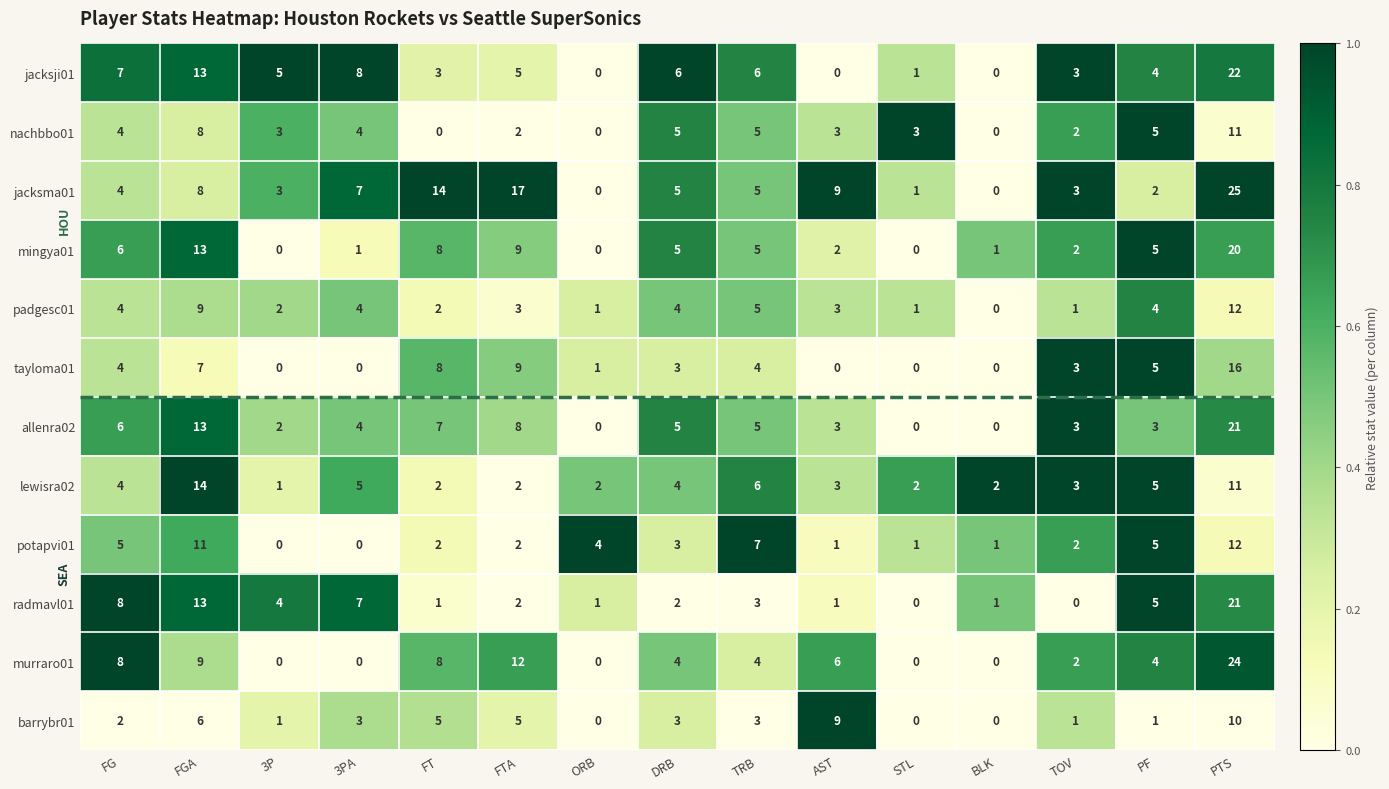

What is the maximum value shown in the chart?

25